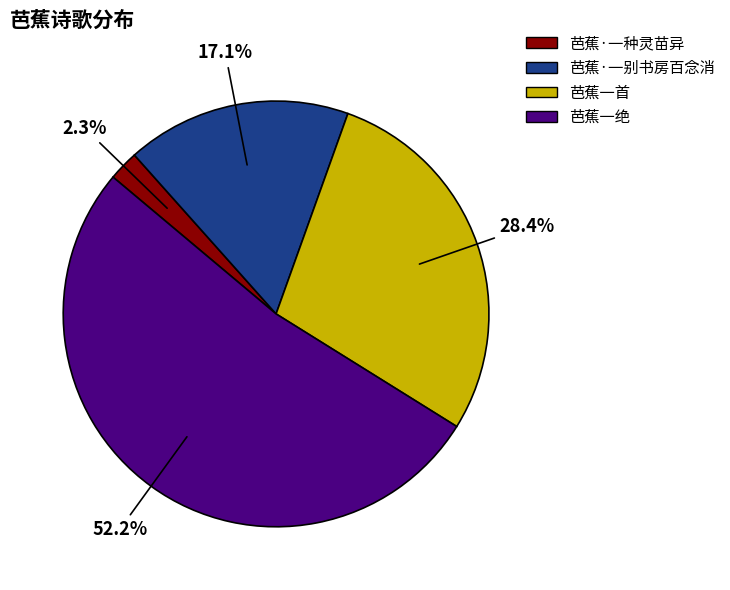

Which slice is the largest?

芭蕉一绝